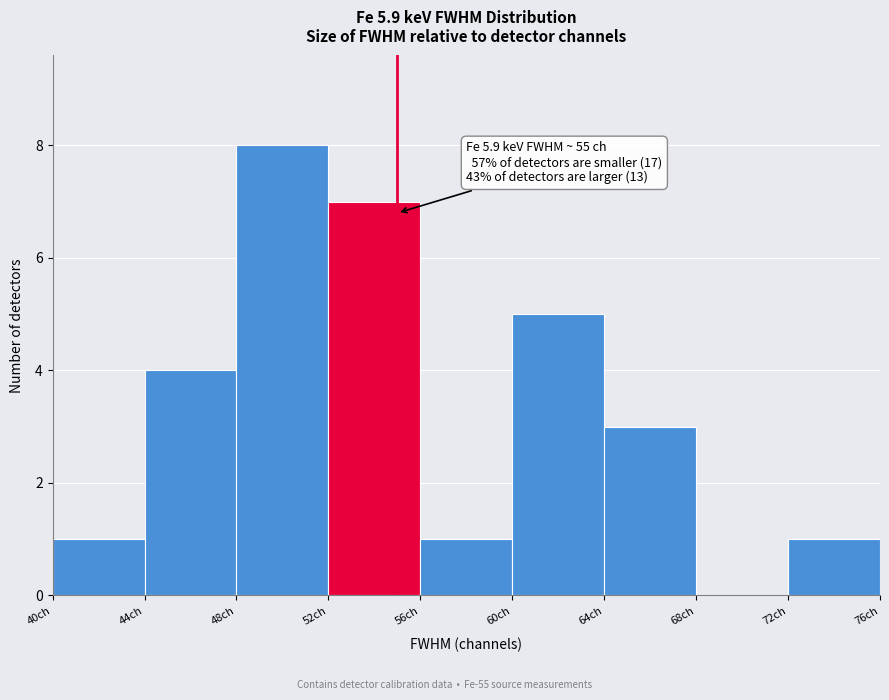

Over which range of the x-axis is the bar tallest?

48 to 52